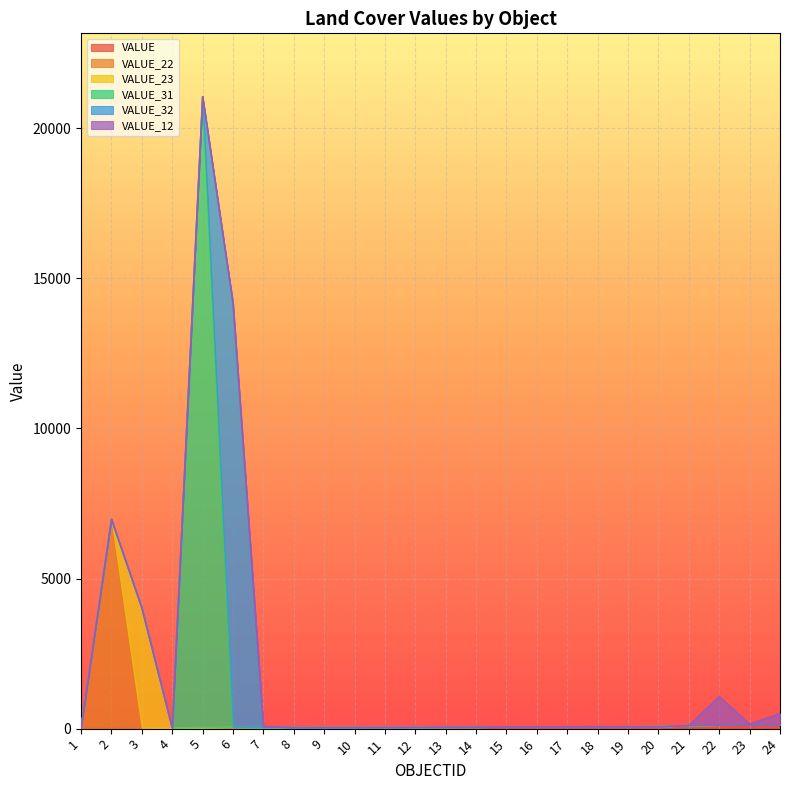

What is the average value of the VALUE series?

57